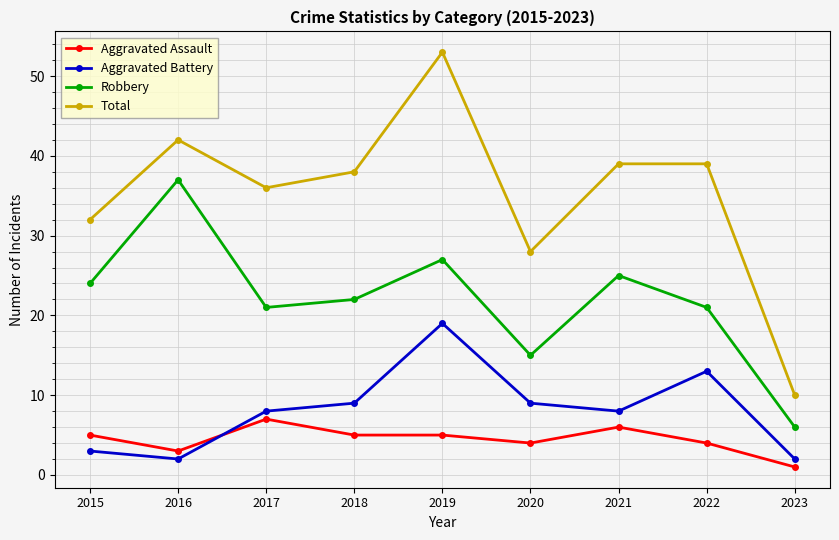

Which series has the widest spread of values?

Total